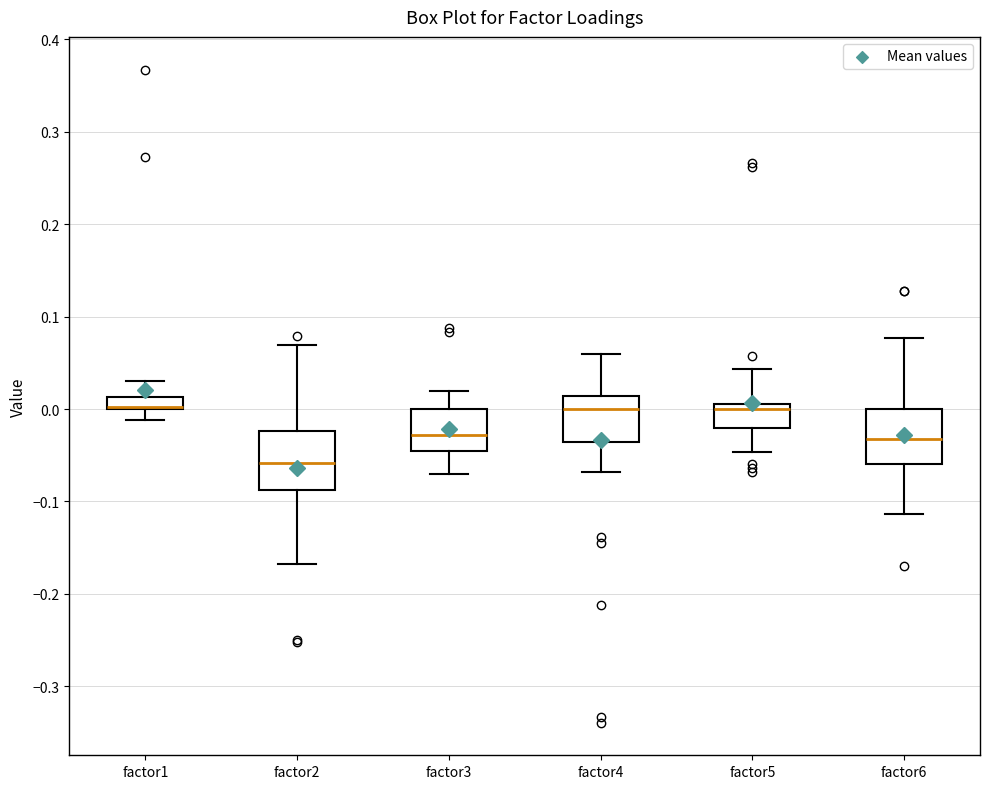

Where is the upper edge of the box for factor3 on the y-axis? The values are not printed on the chart, so give them approximately, as read against the axis.

0.00